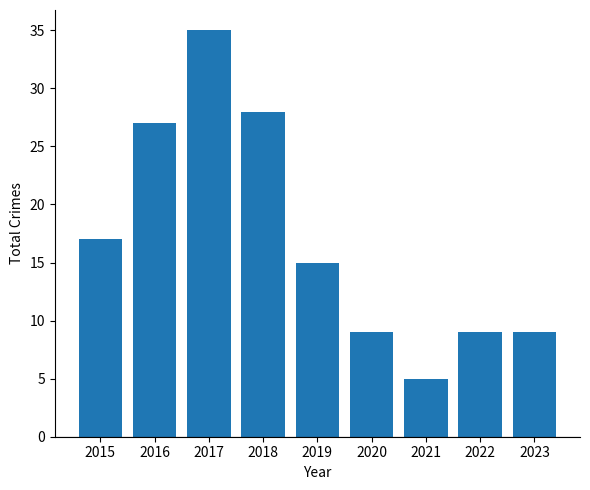

Are the bars grouped side by side (vs. stacked)?

No